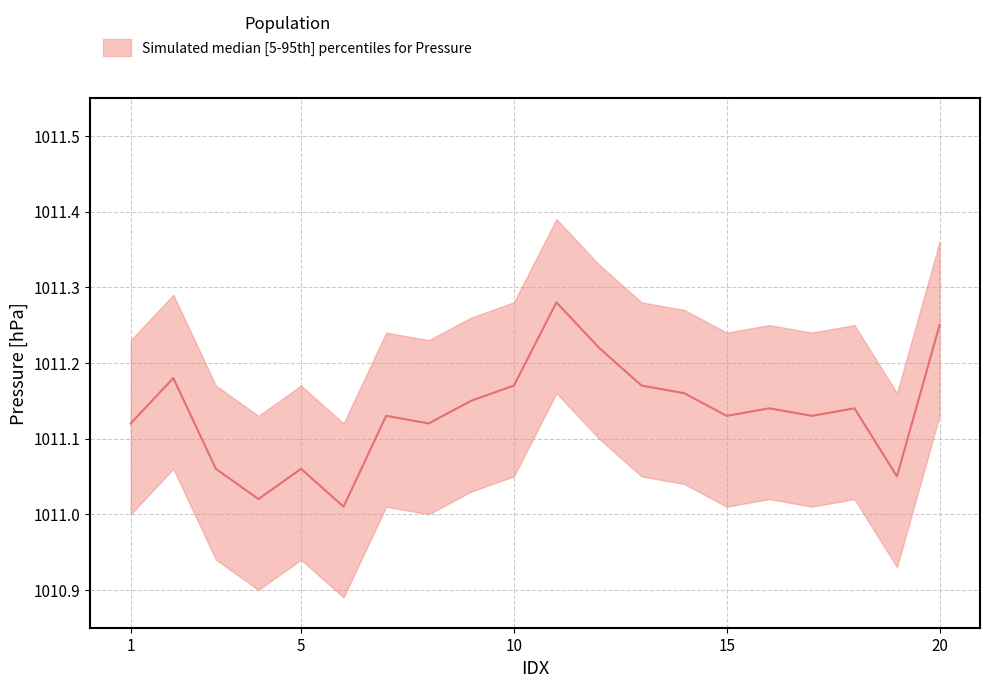

What is the difference between the Pressure_median values at 20 and 17?

0.1